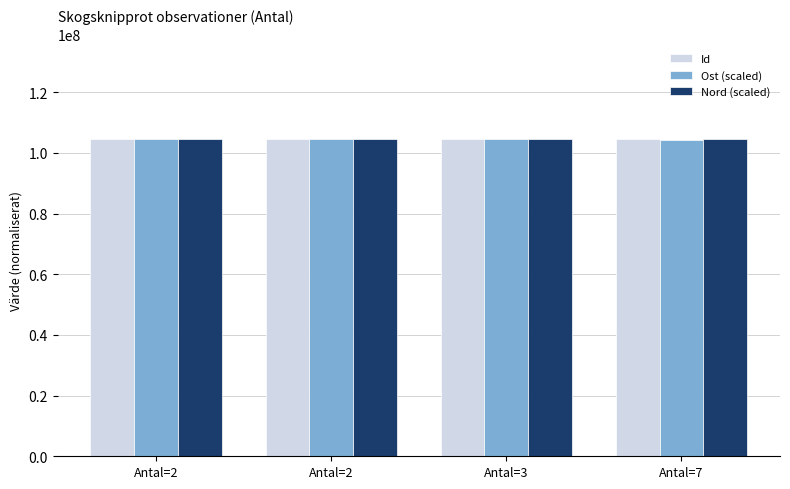

What is the difference between the highest and lowest values at Antal=7?

56071.0